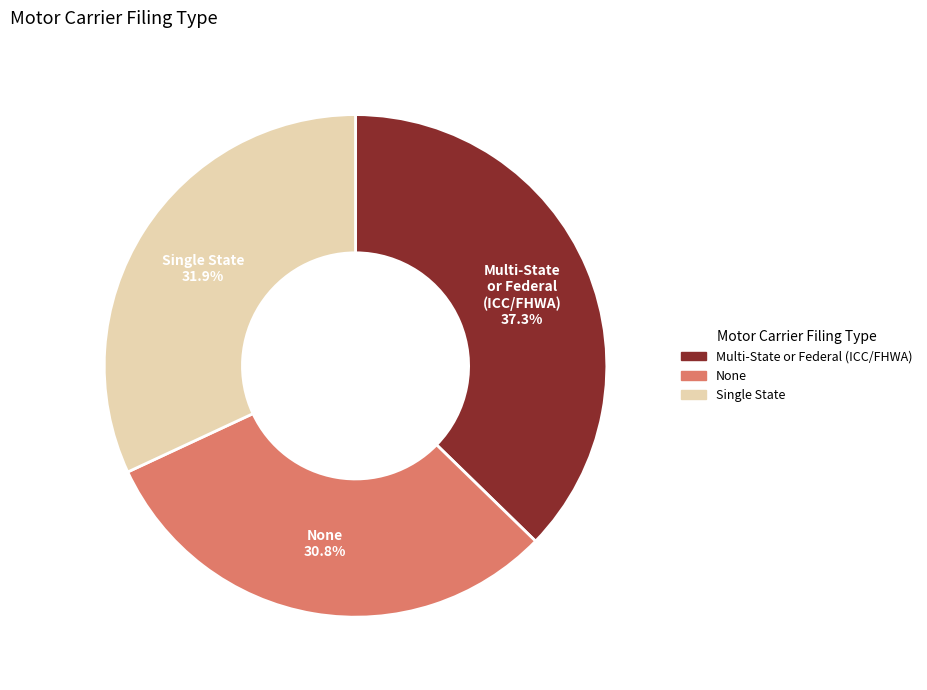

Between Multi-State or Federal (ICC/FHWA) and Single State, which is larger?

Multi-State or Federal (ICC/FHWA)